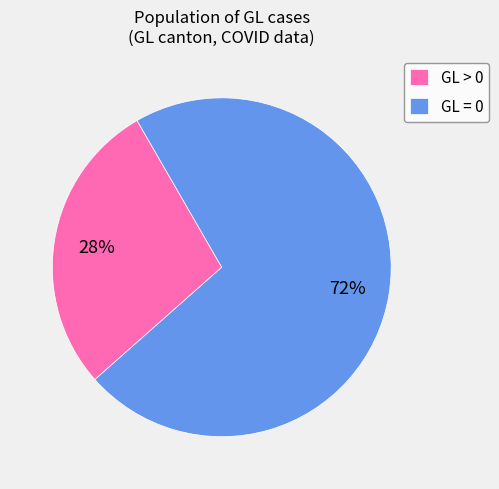

Do GL > 0 and GL = 0 together represent more than half of the pie?

Yes